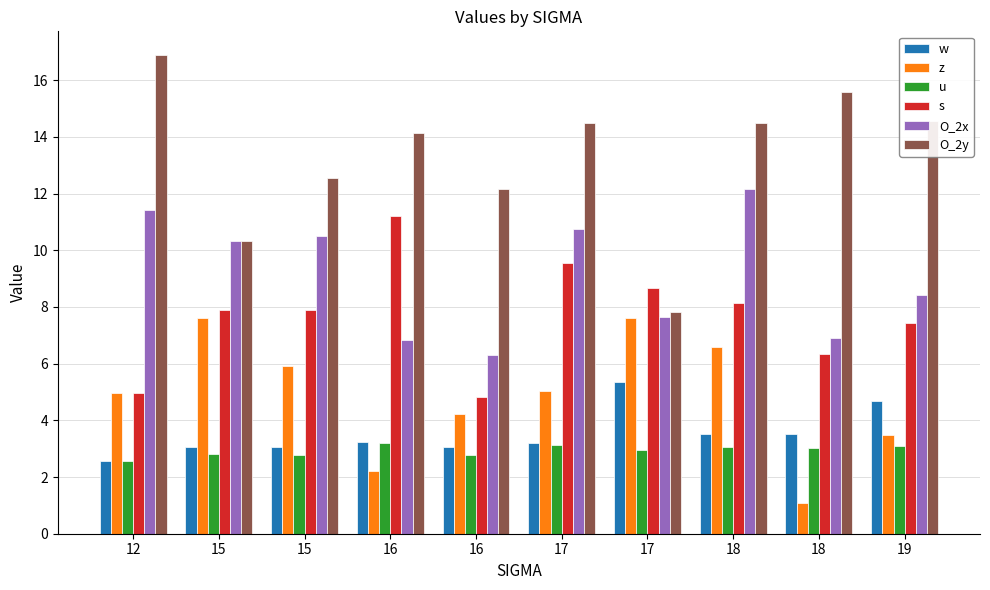

What are all the series names shown in the legend?

w, z, u, s, O_2x, O_2y